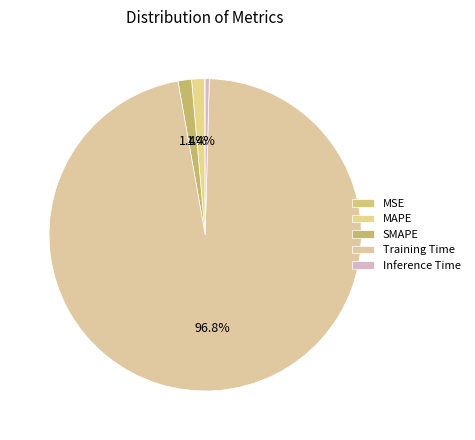

Which category has the smallest portion of the pie?

MSE